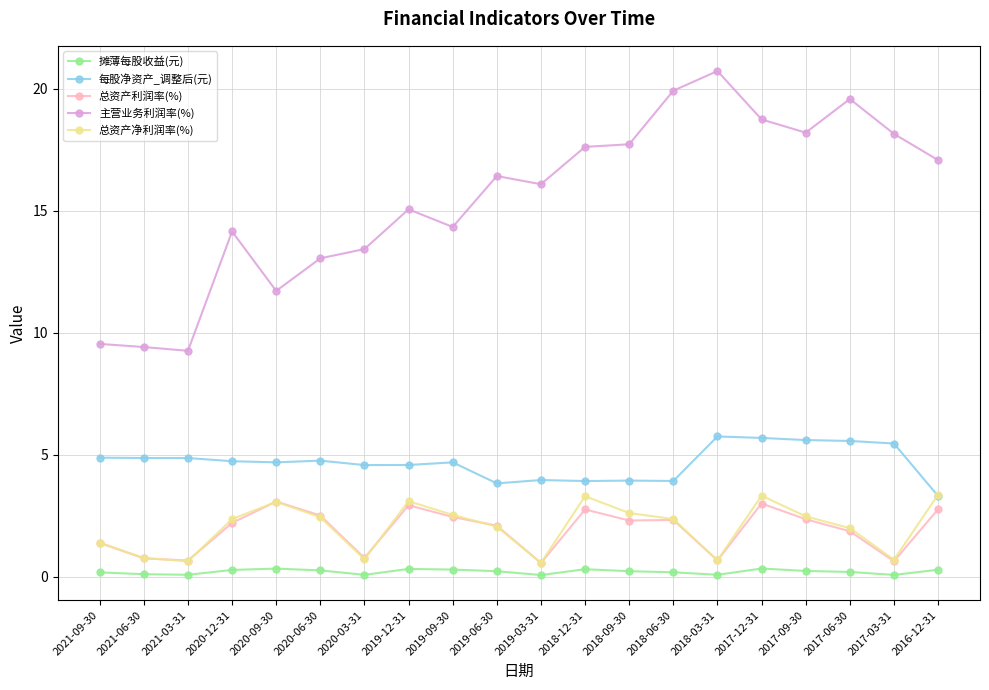

At which label does 主营业务利润率(%) first exceed 16?

2019-06-30